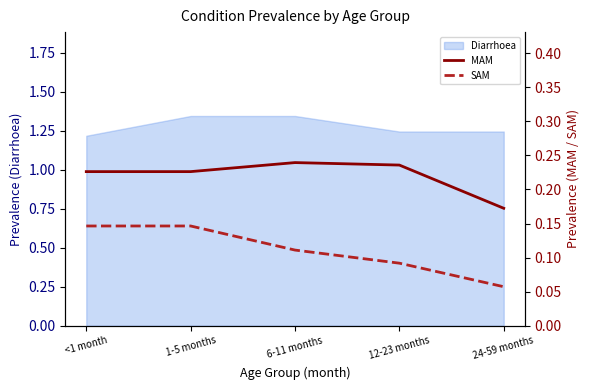

Does the chart display data point markers on the line(s)?

No